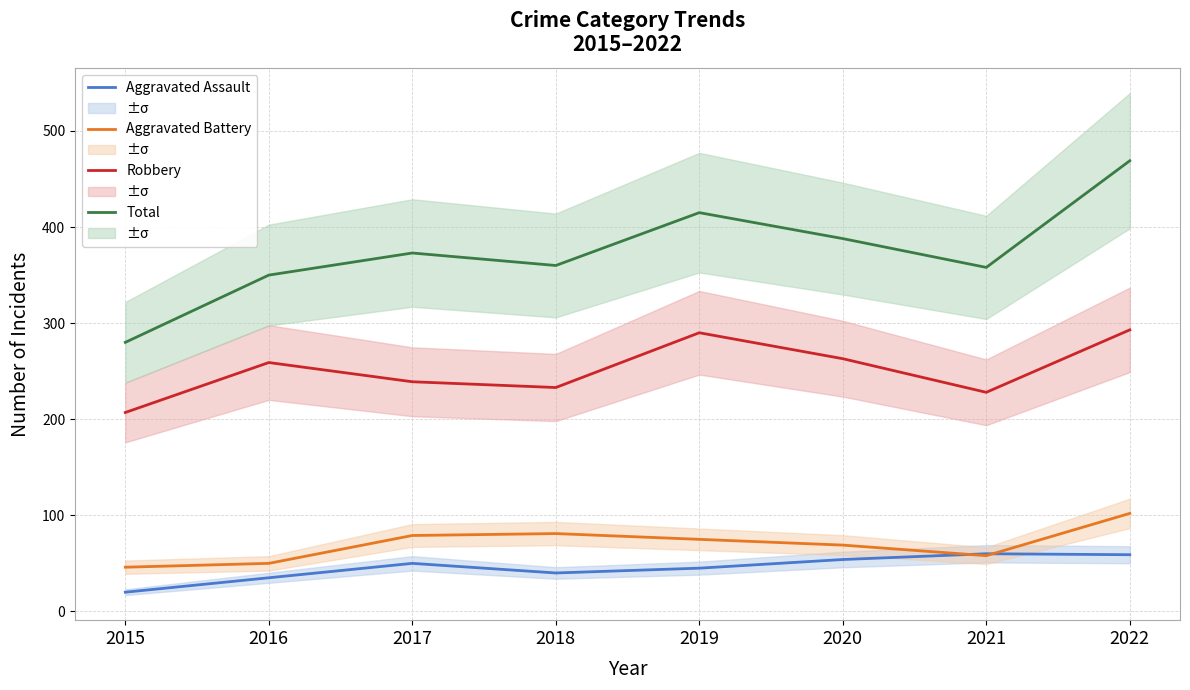

Between 2018 and 2020, which series saw the biggest shift?

Robbery